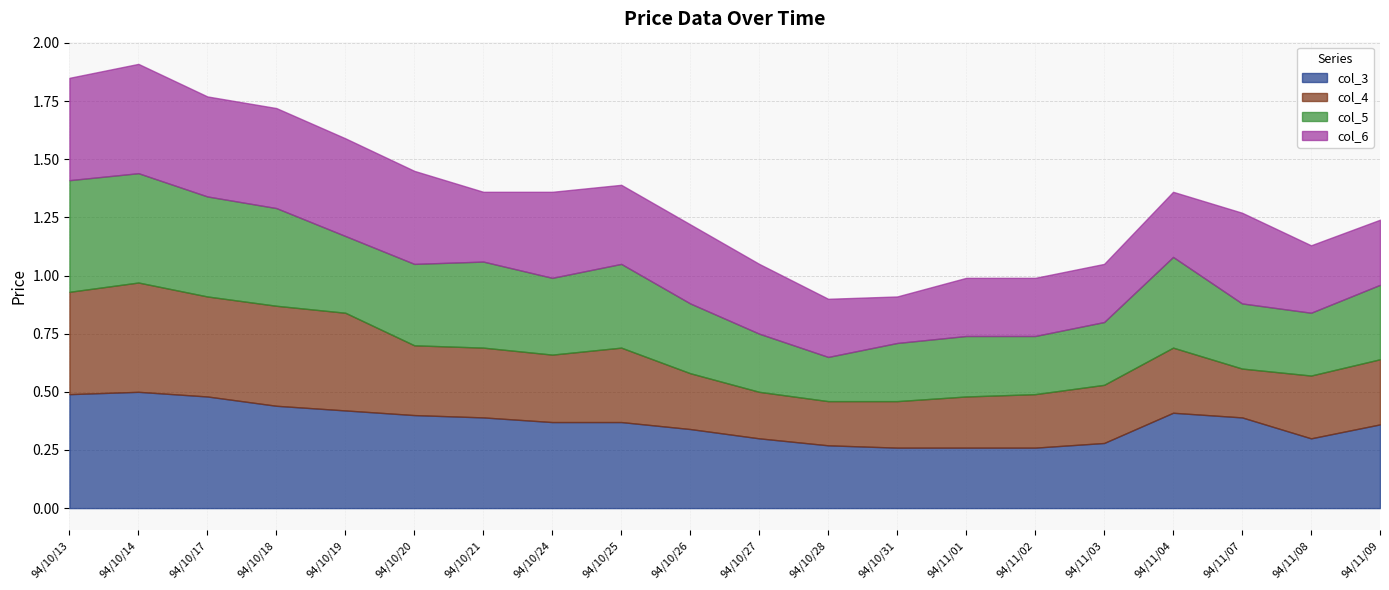

What is the value of the col_3 point at the 14th from the left?

0.3